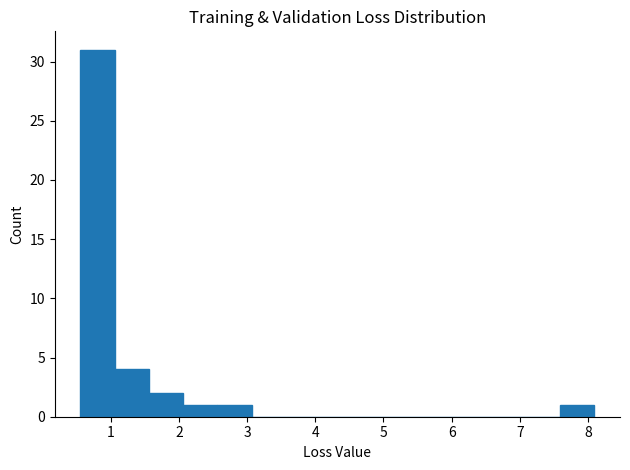

Reading left to right, transcribe this chart: for each bar, give the range it covers on the x-axis and its height. Neither the bar edges nor the heights are printed on the chart, so give them approximately, as read against the axes.

0.6 to 1.1: 31
1.1 to 1.6: 4
1.6 to 2.1: 2
2.1 to 2.6: 1
2.6 to 3.1: 1
3.1 to 3.6: 0
3.6 to 4.1: 0
4.1 to 4.6: 0
4.6 to 5.1: 0
5.1 to 5.6: 0
5.6 to 6.1: 0
6.1 to 6.6: 0
6.6 to 7.1: 0
7.1 to 7.6: 0
7.6 to 8.1: 1